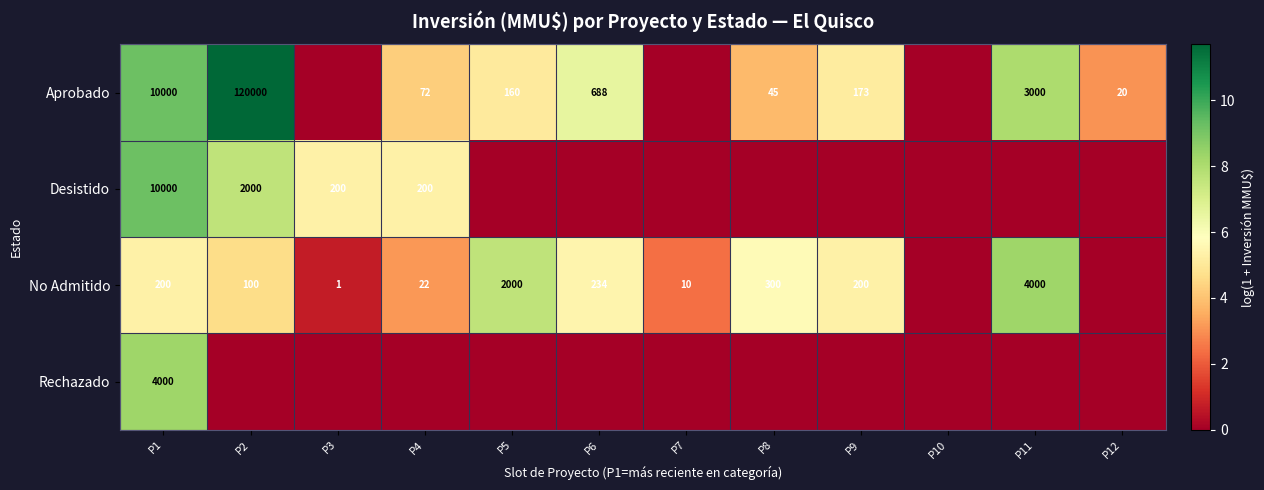

The Desistido series shows 289 at P3. True or false?

False